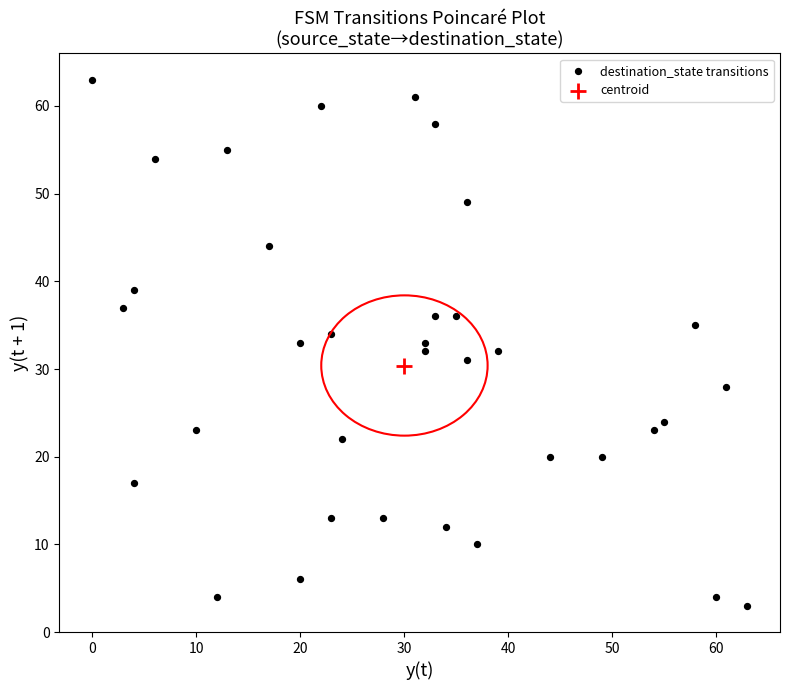

What are all the series names shown in the legend?

destination_state transitions, centroid